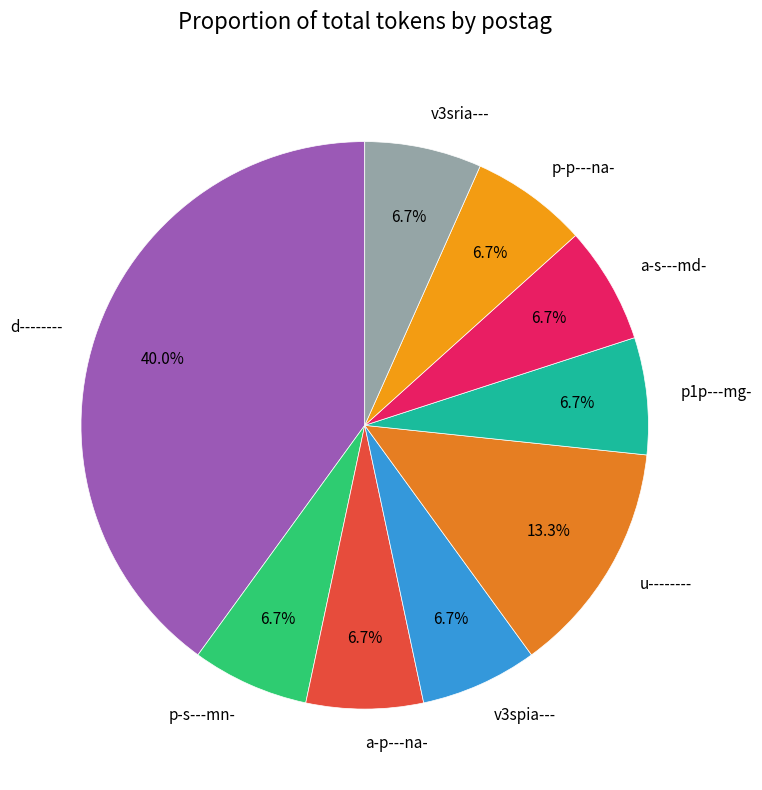

To the nearest percent, what portion does v3sria--- represent?

7%